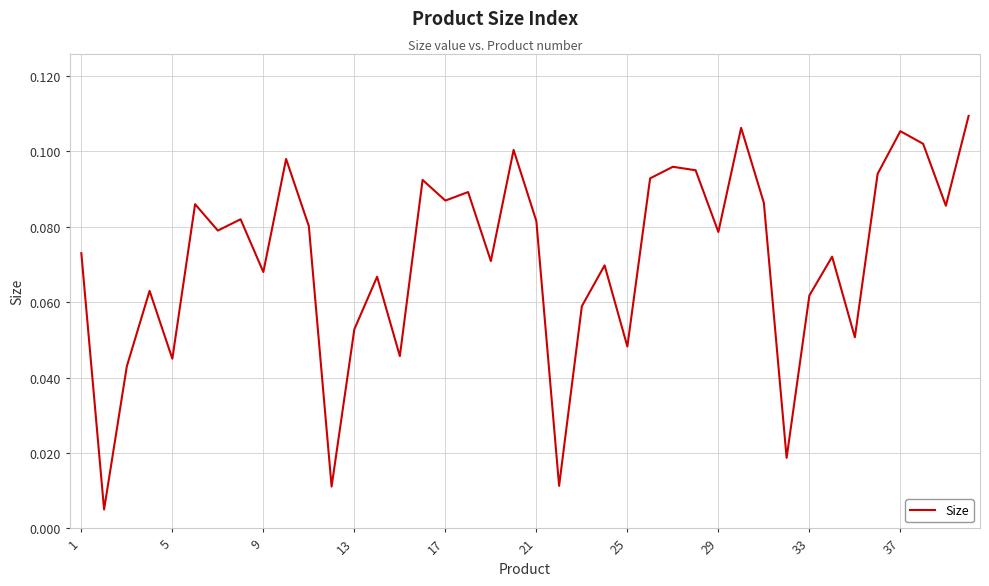

How many lines are shown in the chart?

1